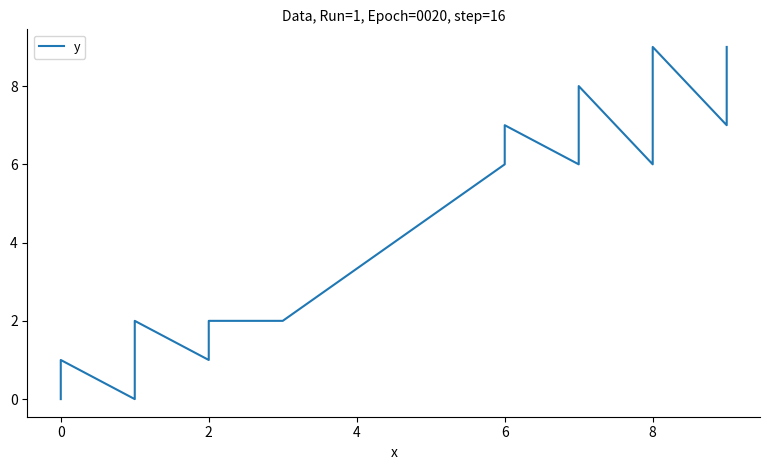

What is the value of the 16th point from the left?

8